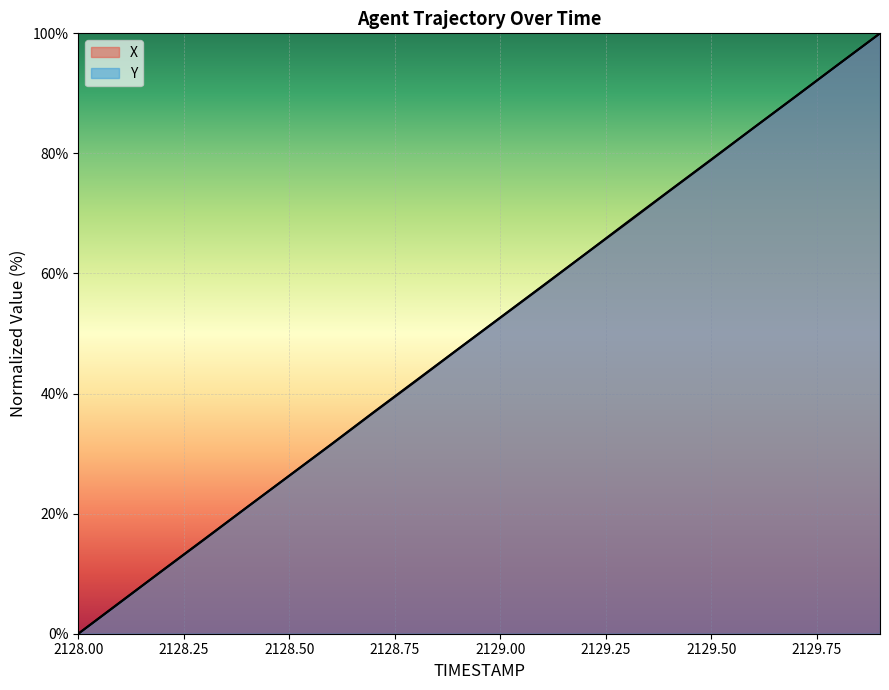

At how many categories does at least one series exceed 53?

9